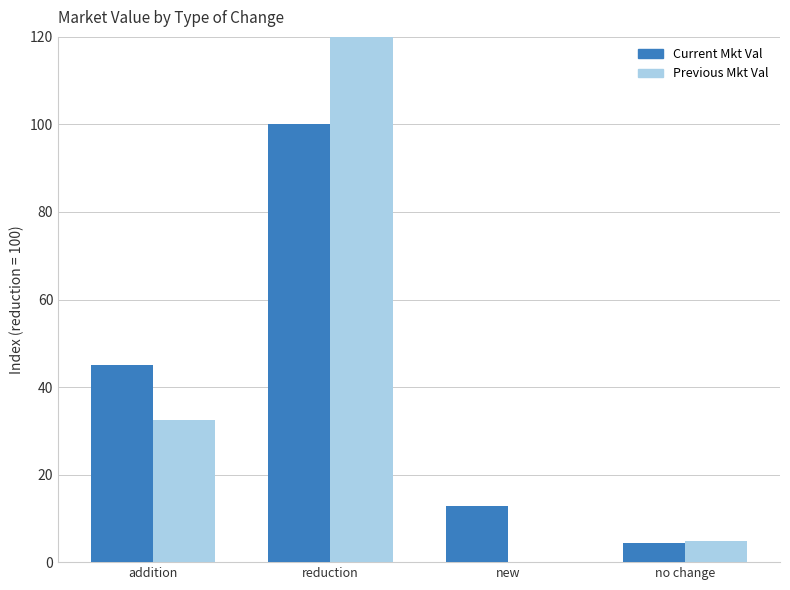

At which label does Previous Market Value first exceed 32?

addition